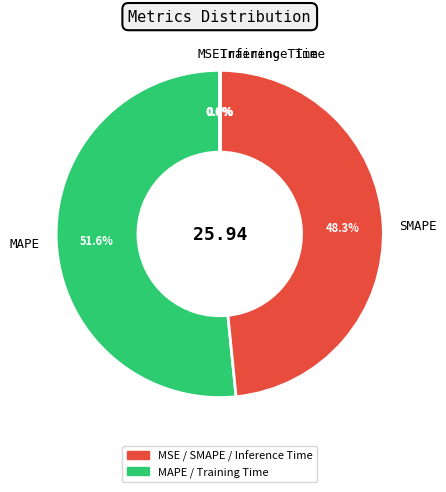

Approximately how many times larger is the value at SMAPE compared to MAPE?

0.9